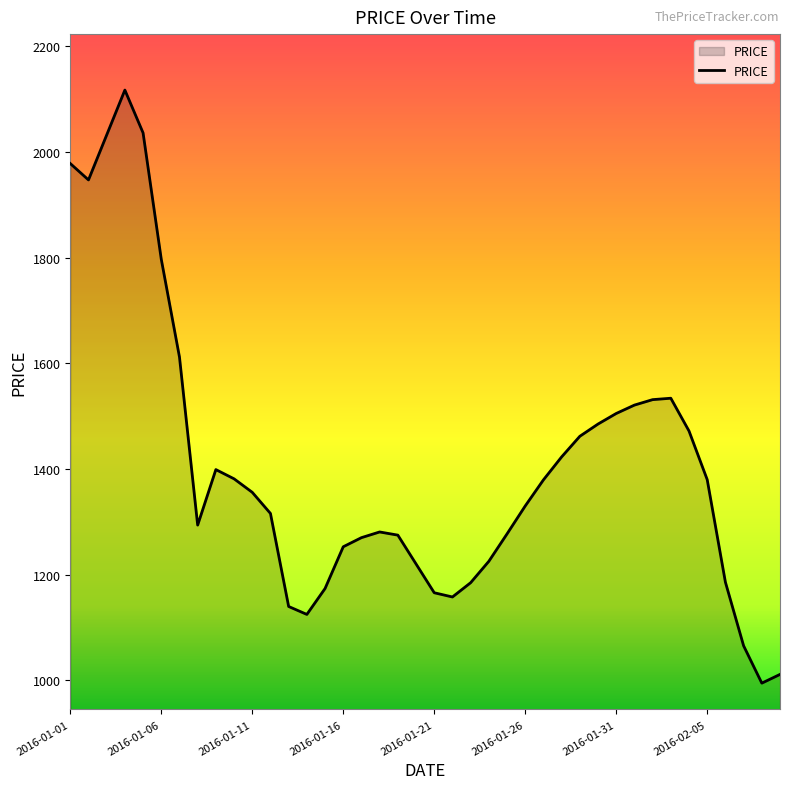

What is the maximum value shown in the chart?

2117.0